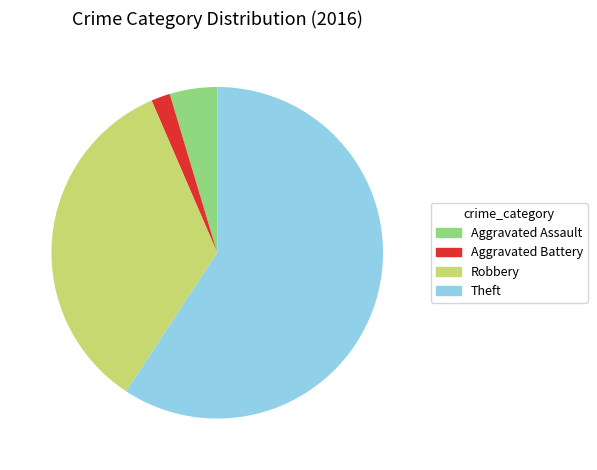

Which has a higher value, Theft or Robbery?

Theft